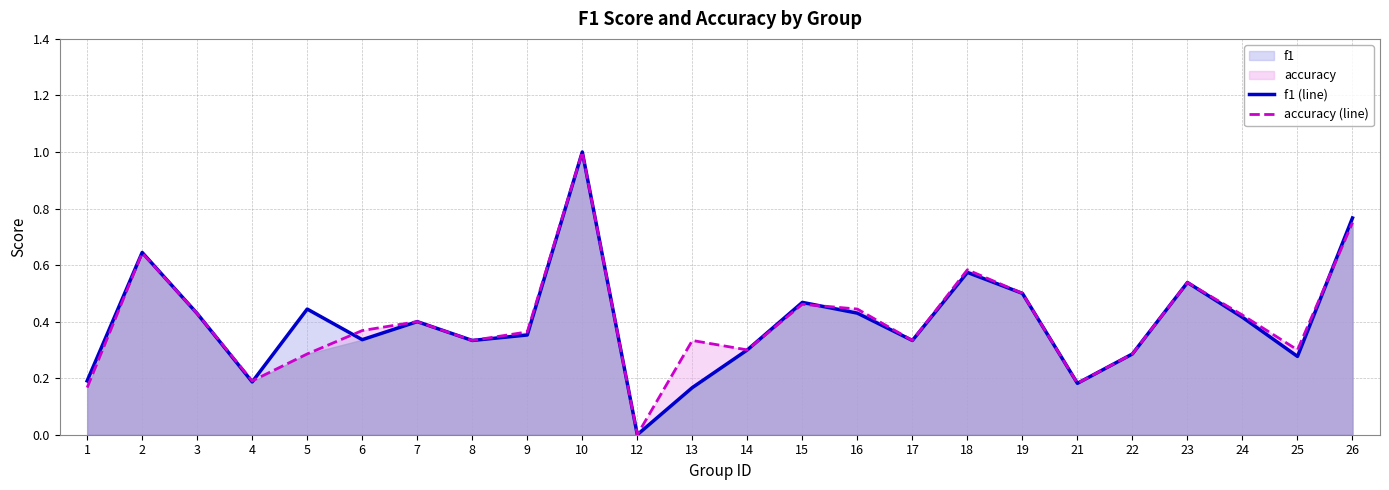

True or false: f1 (line) has more than 1 interior local peaks.

True